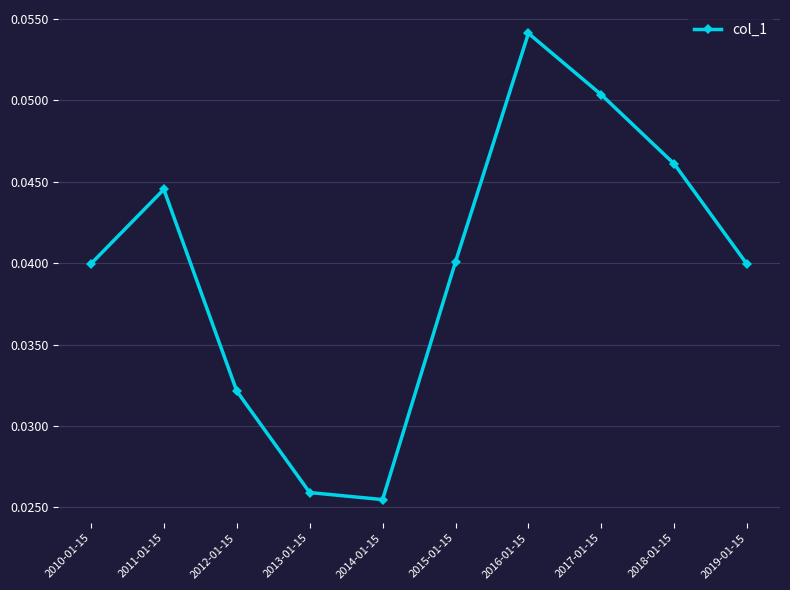

The chart shows a value of 0.1 at 2015-01-15. True or false?

False